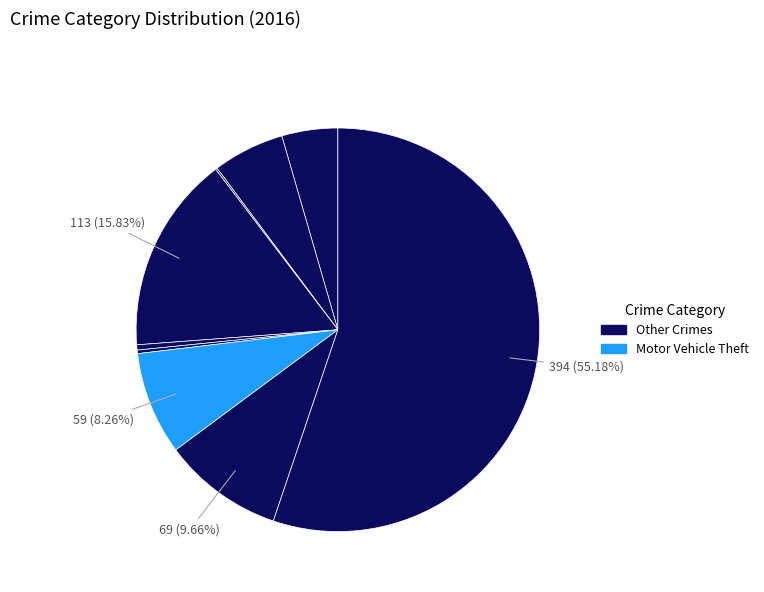

How many segments does this pie chart have?

9